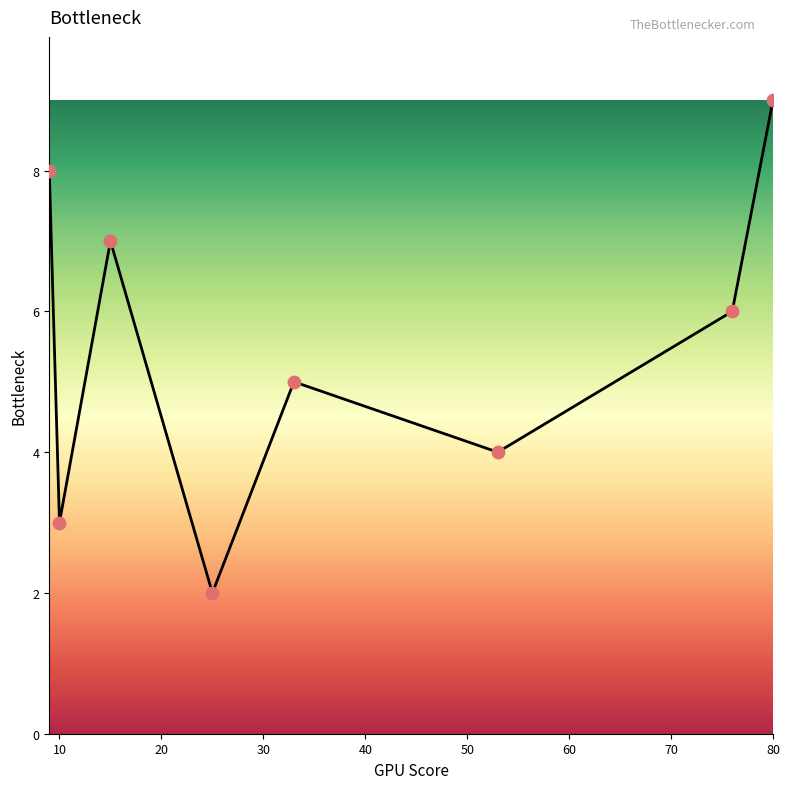

What is the average value?

6